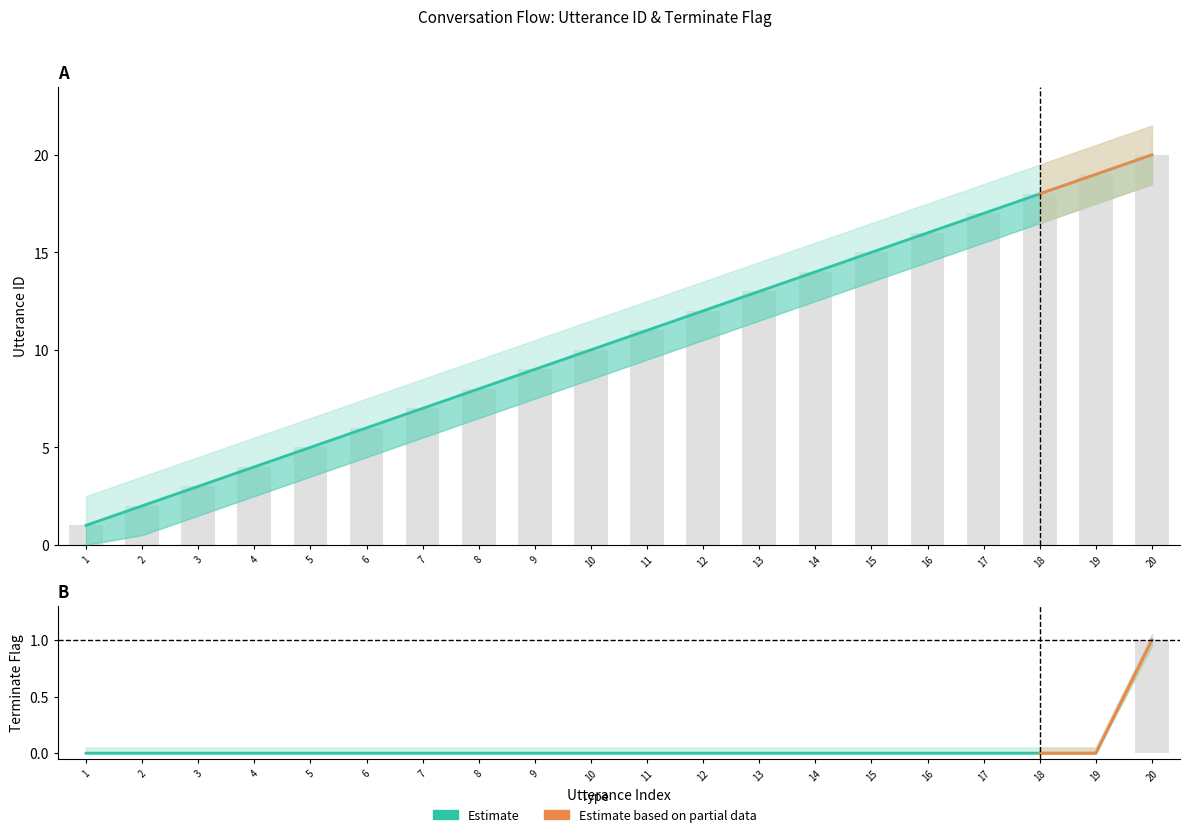

Reading left to right, list all the values displayed in this chart.

utterance_id: 1	2	3	4	5	6	7	8	9	10	11	12	13	14	15	16	17	18	19	20
terminate: 0	0	0	0	0	0	0	0	0	0	0	0	0	0	0	0	0	0	0	1